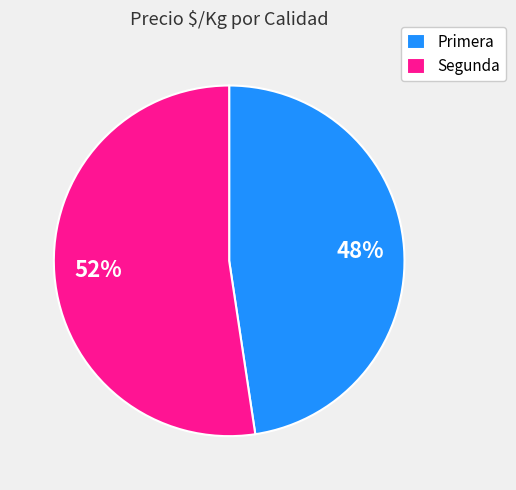

What percentage is the Segunda slice, to the nearest percent?

52%